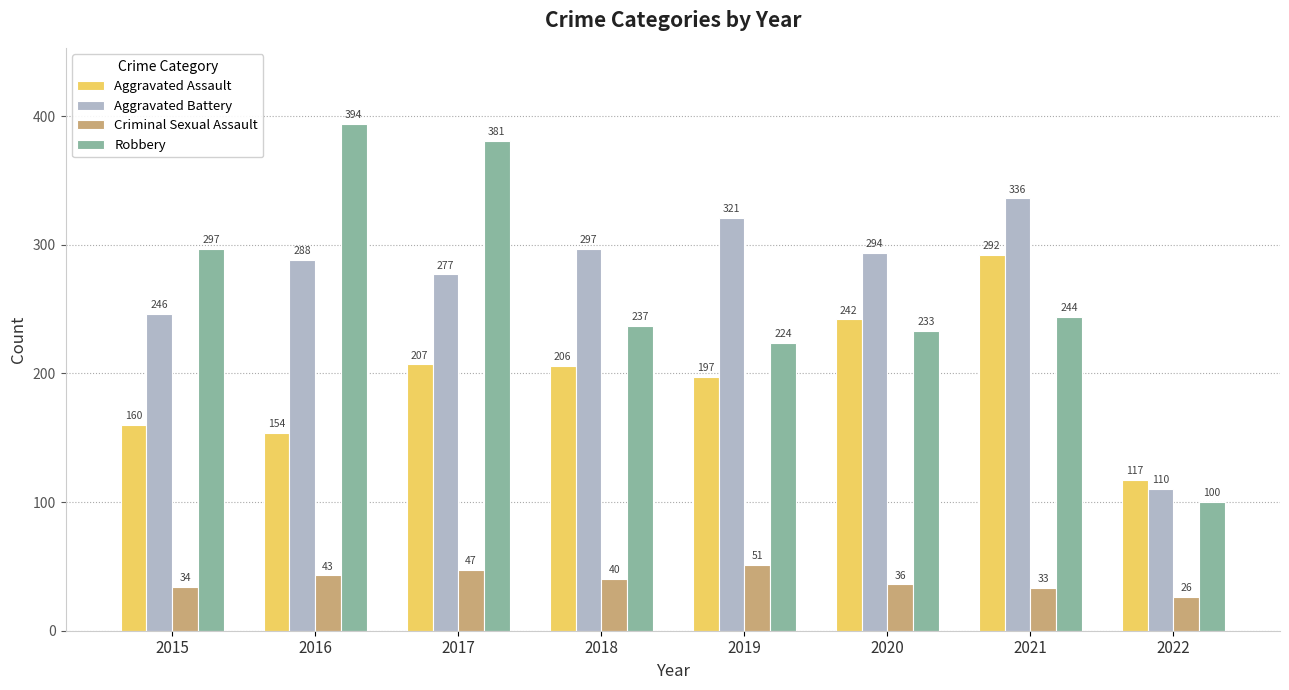

Reading right to left, transcribe all the data shown in this chart.

Aggravated Assault: 2022=117	2021=292	2020=242	2019=197	2018=206	2017=207	2016=154	2015=160
Aggravated Battery: 2022=110	2021=336	2020=294	2019=321	2018=297	2017=277	2016=288	2015=246
Criminal Sexual Assault: 2022=26	2021=33	2020=36	2019=51	2018=40	2017=47	2016=43	2015=34
Robbery: 2022=100	2021=244	2020=233	2019=224	2018=237	2017=381	2016=394	2015=297